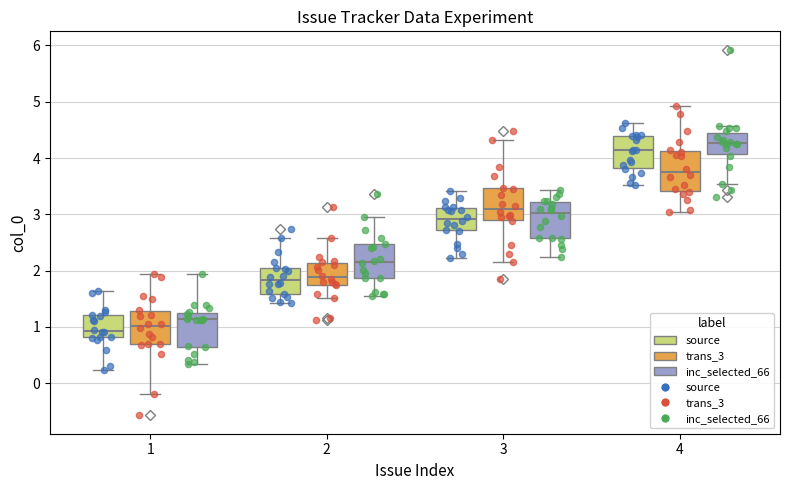

Reading left to right, read every box against the y-axis: the position of its median line, the range the box covers, and the ends of its whiskers. The values are not printed on the chart, so give them approximately, as read against the axis.

1 (source): median 0.9, box 0.8 to 1.2, whiskers 0.2 to 1.6
1 (trans_3): median 1.0, box 0.7 to 1.3, whiskers -0.2 to 1.9
1 (inc_selected_66): median 1.1, box 0.6 to 1.3, whiskers 0.3 to 1.9
2 (source): median 1.8, box 1.6 to 2.0, whiskers 1.4 to 2.6
2 (trans_3): median 1.9, box 1.8 to 2.1, whiskers 1.5 to 2.6
2 (inc_selected_66): median 2.2, box 1.9 to 2.5, whiskers 1.6 to 2.9
3 (source): median 2.9, box 2.7 to 3.1, whiskers 2.2 to 3.4
3 (trans_3): median 3.1, box 2.9 to 3.5, whiskers 2.2 to 4.3
3 (inc_selected_66): median 3.0, box 2.6 to 3.2, whiskers 2.2 to 3.4
4 (source): median 4.1, box 3.8 to 4.4, whiskers 3.5 to 4.6
4 (trans_3): median 3.8, box 3.4 to 4.1, whiskers 3.0 to 4.9
4 (inc_selected_66): median 4.3, box 4.1 to 4.5, whiskers 3.5 to 4.6